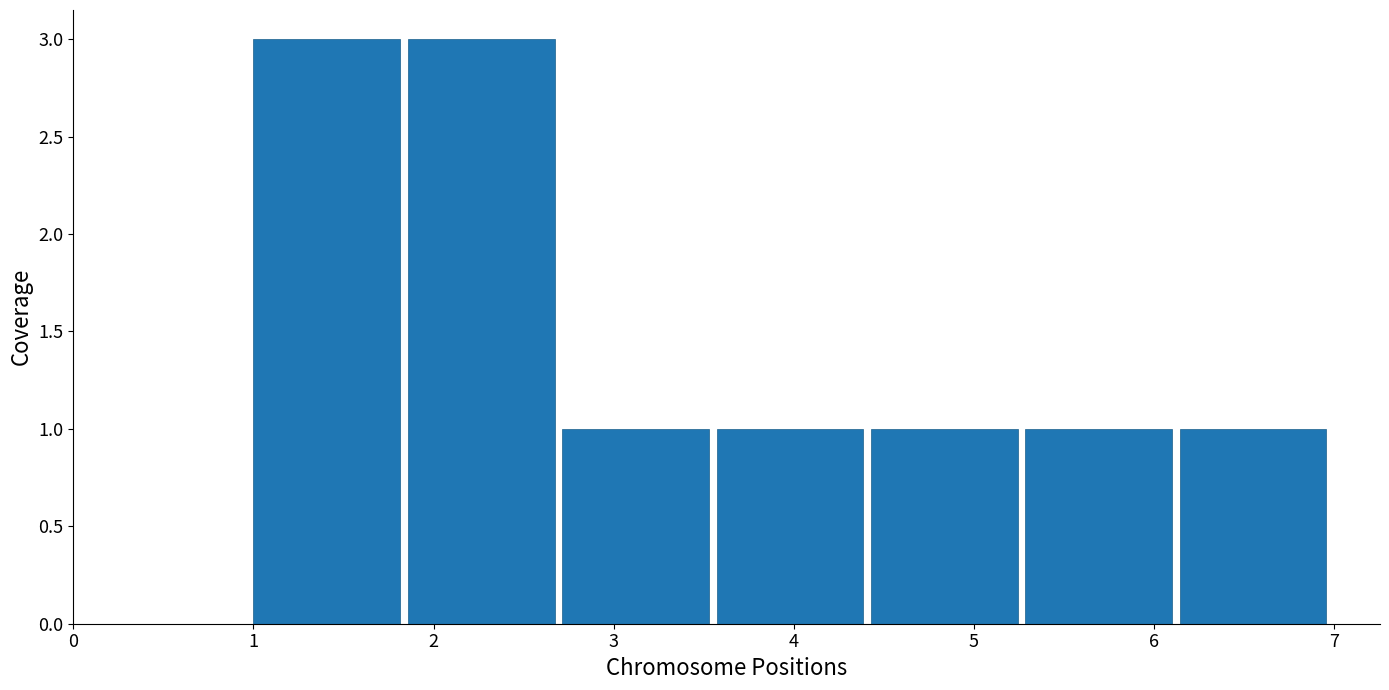

How tall is the bar that spans 6.1 to 7.0 on the x-axis? Neither the bar edges nor the heights are printed on the chart, so give them approximately, as read against the axes.

1